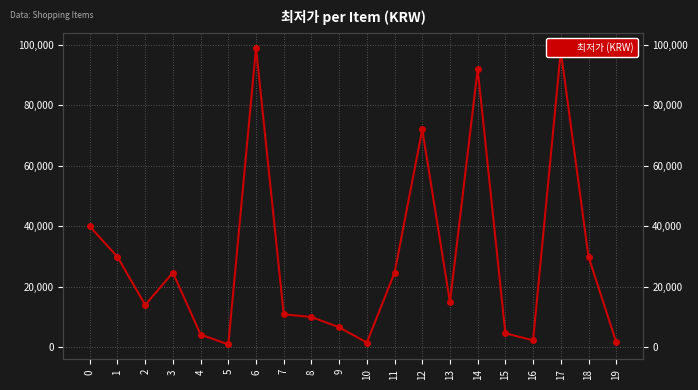

What is the change in value from 3 to 9?

-18100